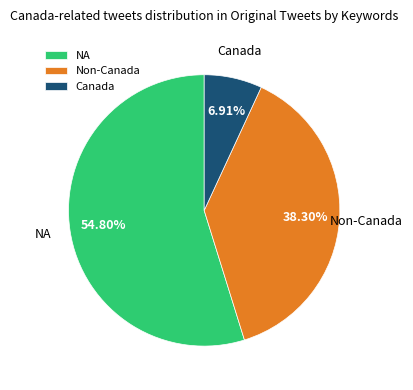

Which slice is the largest?

NA